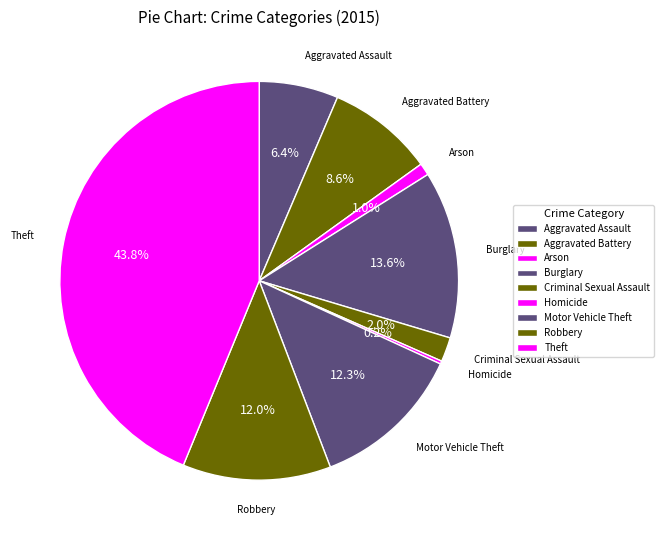

Is it true that Arson is 11% of the pie?

False